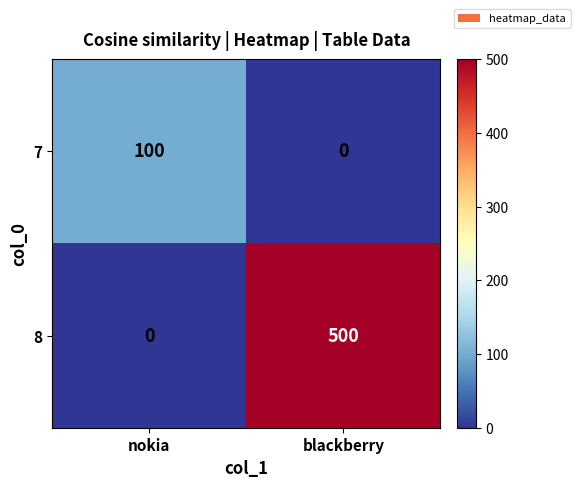

Which series changed the most between nokia and blackberry?

8